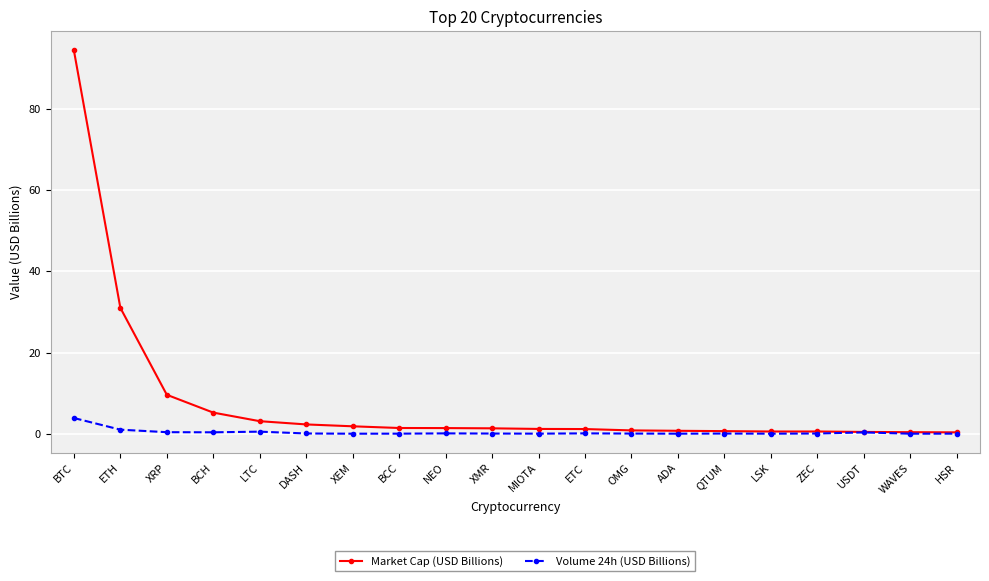

Is the value of Market Cap (USD Billions) at MIOTA greater than the value of Volume 24h (USD Billions) at OMG?

Yes